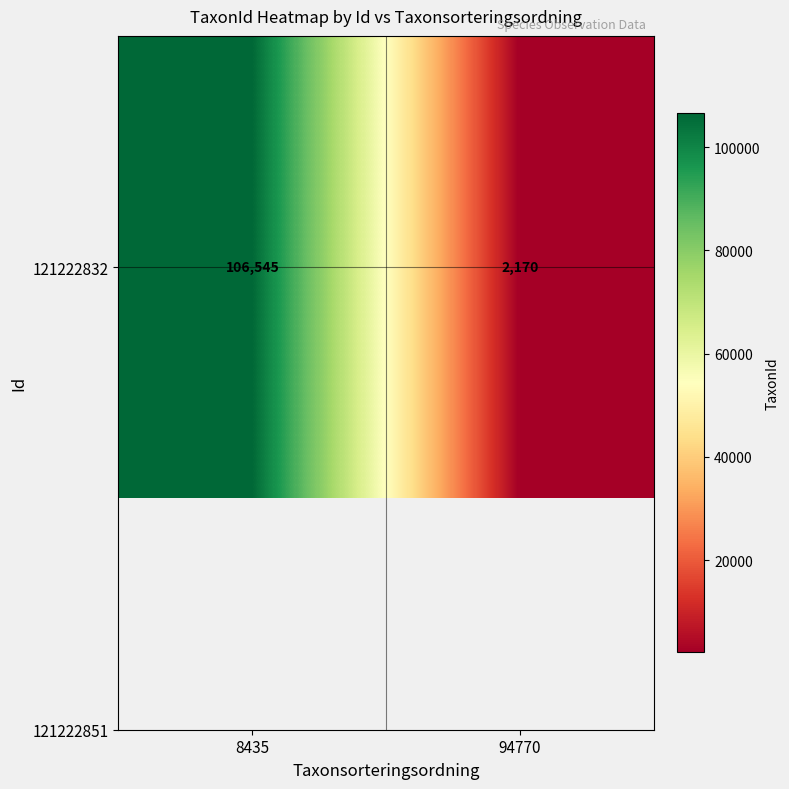

What value does the data have at 94770, to the nearest 10?

2170